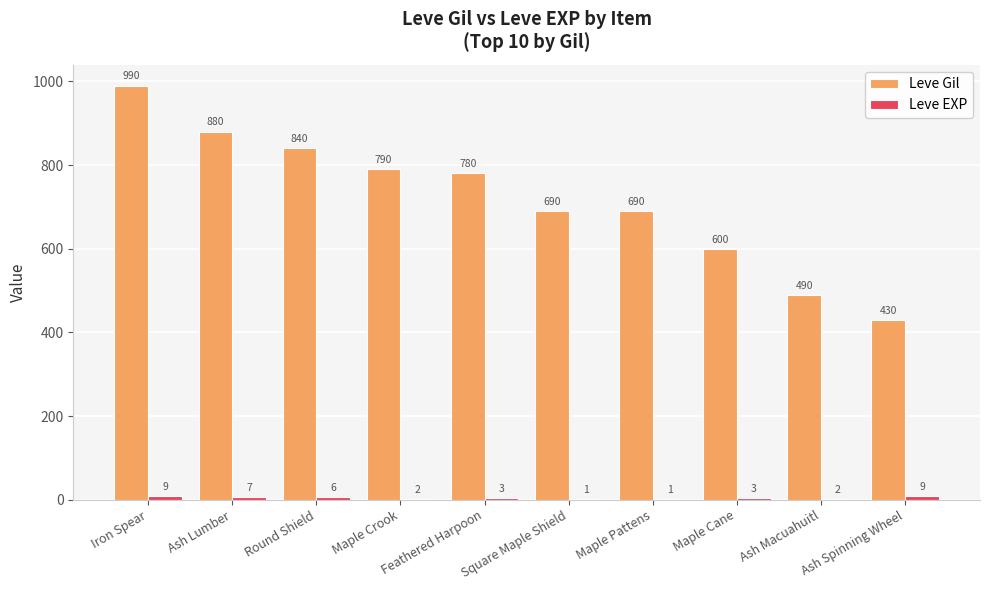

How many series are shown in this chart?

2